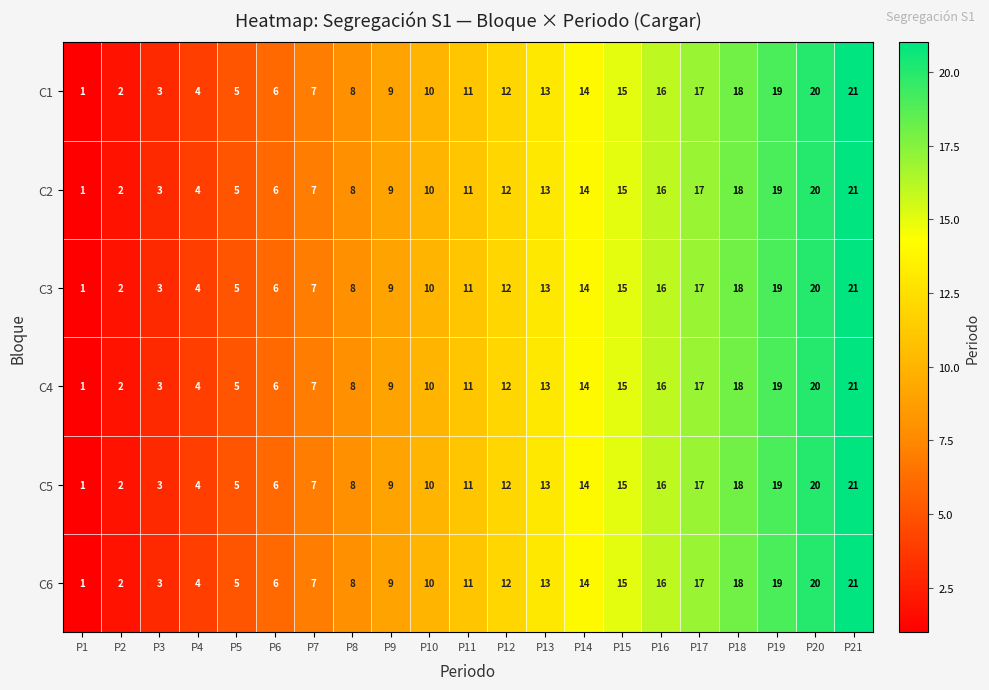

Where is C4 nearest to the value 11?

P11